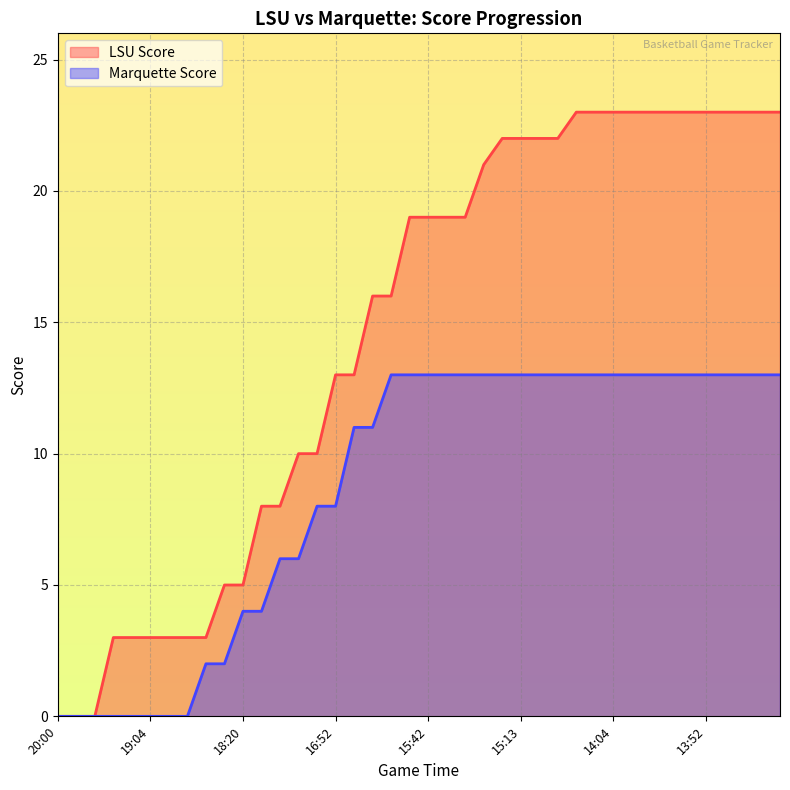

Is it true that LSU Score equals 4 at 15:42?

False